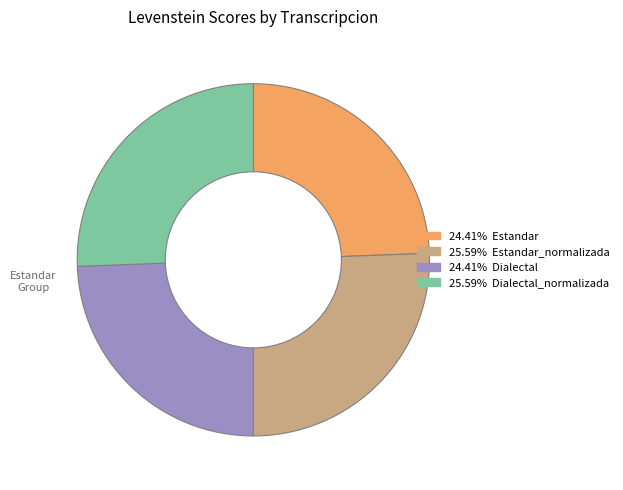

Does any single category account for the majority?

No